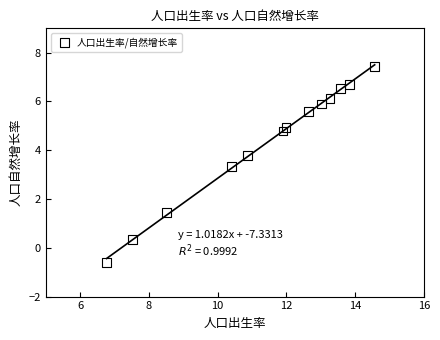

What is the range of Y values (max minus min)?

8.0